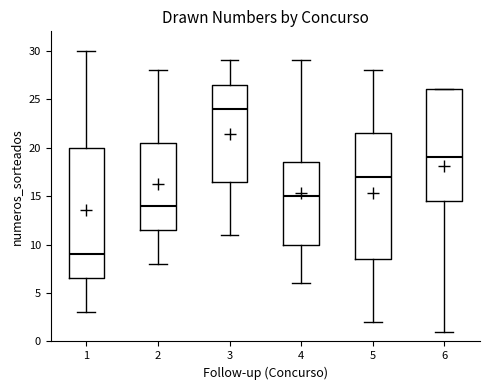

Which box has the highest median line?

3